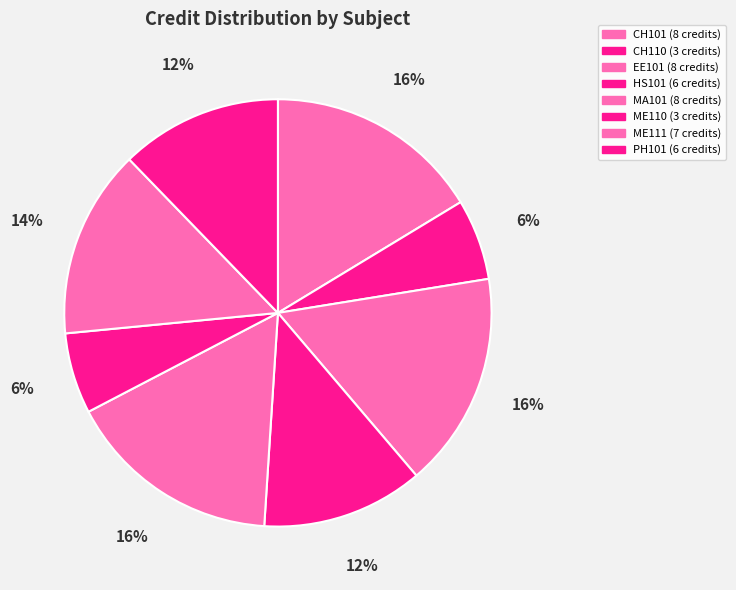

Is PH101 the majority of the pie?

No